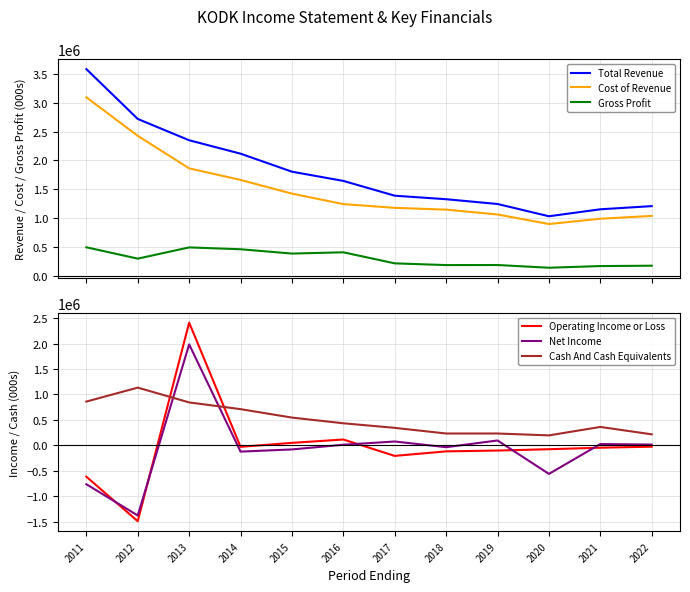

How many values in the Net Income series exceed 12000?

5